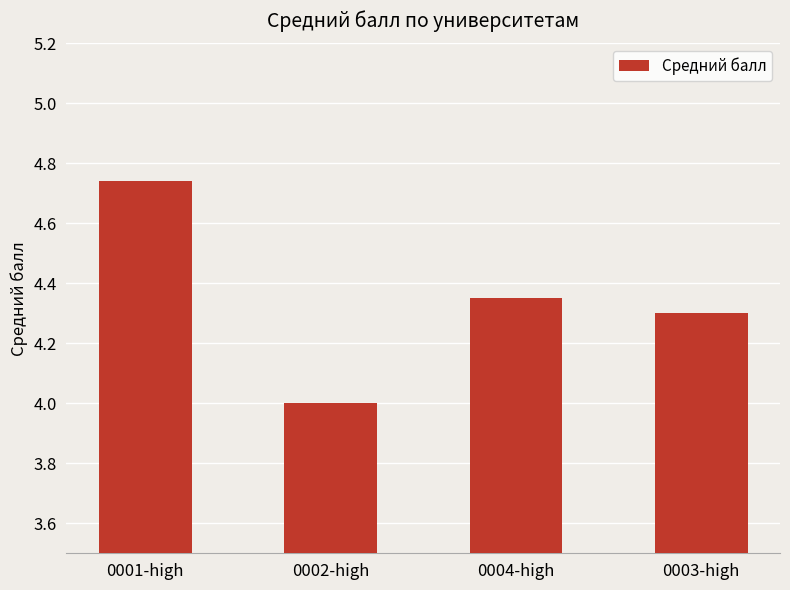

What is the label of the 3rd bar from the left?

0004-high